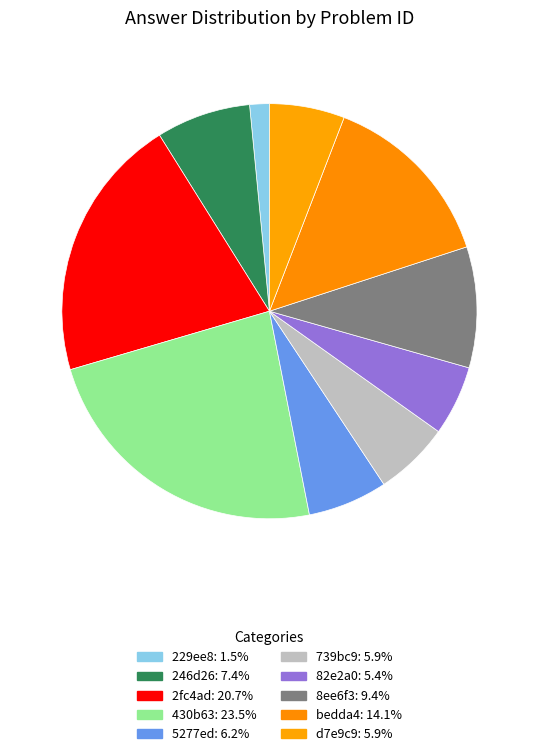

Rank the categories by value from highest to lowest.

430b63, 2fc4ad, bedda4, 8ee6f3, 246d26, 5277ed, 739bc9, d7e9c9, 82e2a0, 229ee8